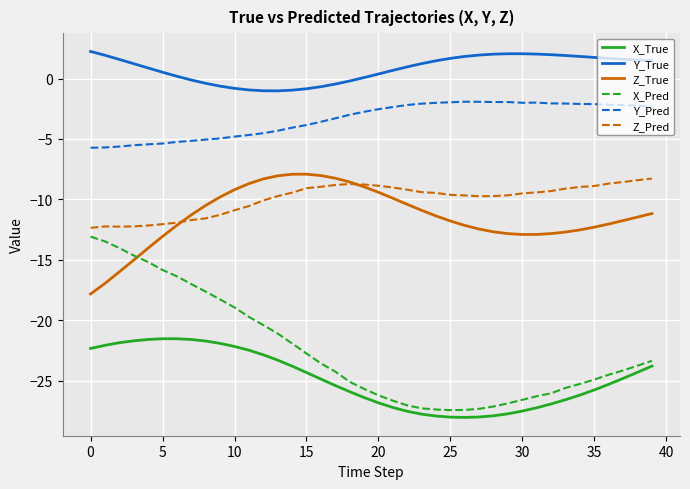

True or false: Z_True and Y_True cross at least once.

False